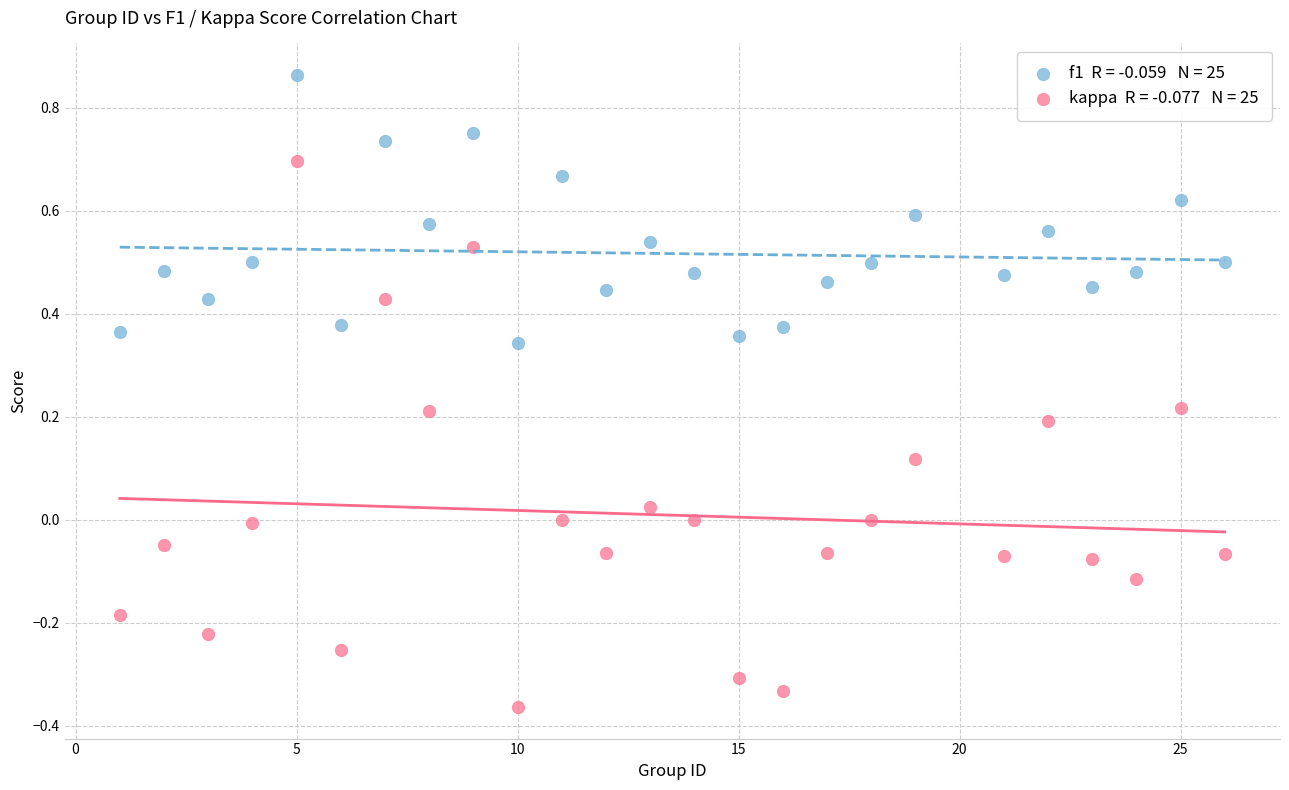

Across all data points, what is the range of X values (max minus min)?

25.0